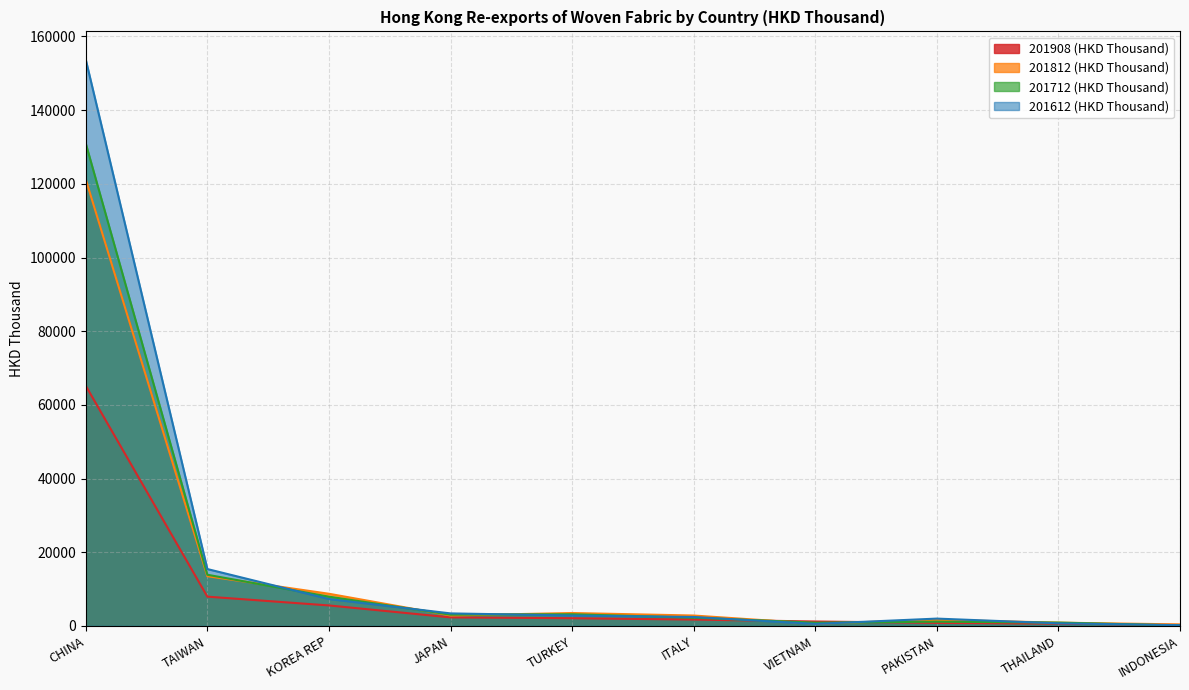

Does the chart display data point markers on the line(s)?

No